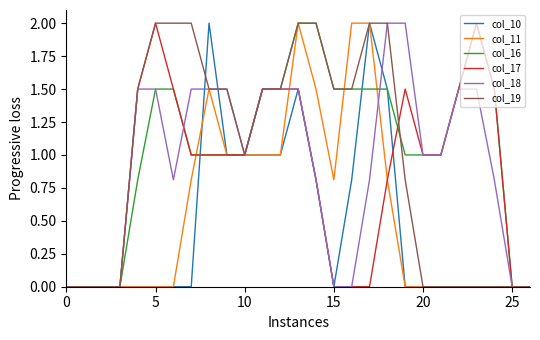

What is the difference between the second highest and minimum values in the col_10 series?

2.0